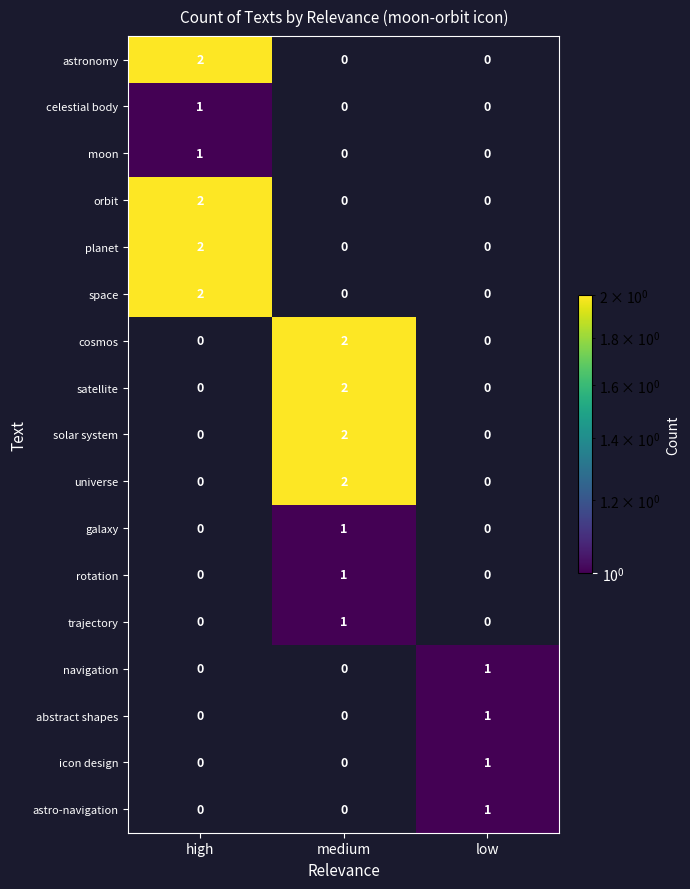

At how many categories does at least one series exceed 1?

2